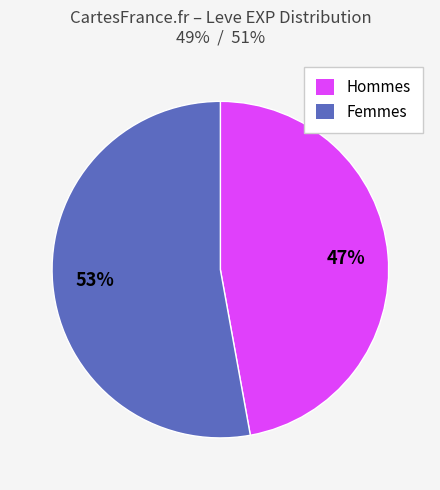

Is there any slice that represents more than half of the pie?

Yes